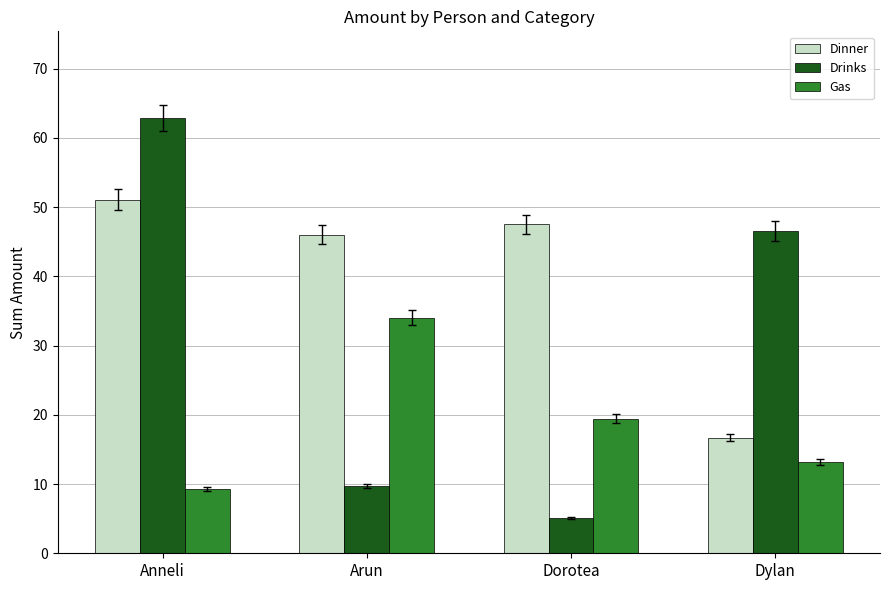

What is the label of the 3rd bar from the left?

Dorotea